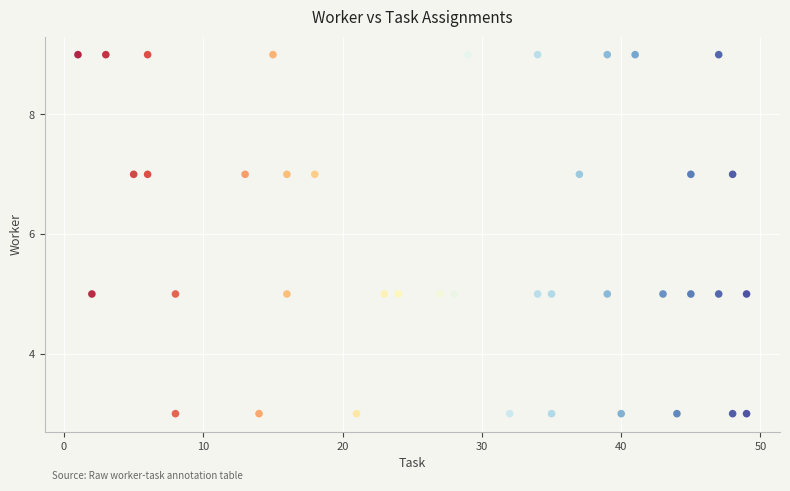

What is the range of X values (max minus min)?

48